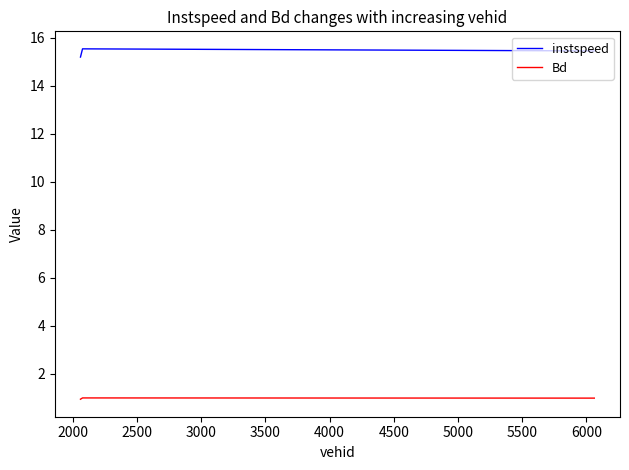

What is the average value of the instspeed series?

15.4